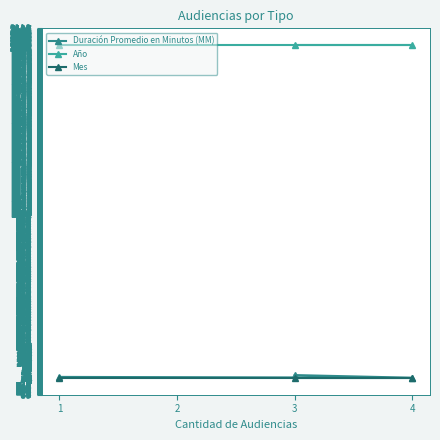

How many values in the Duración Promedio en Minutos (MM) series are below 18?

1